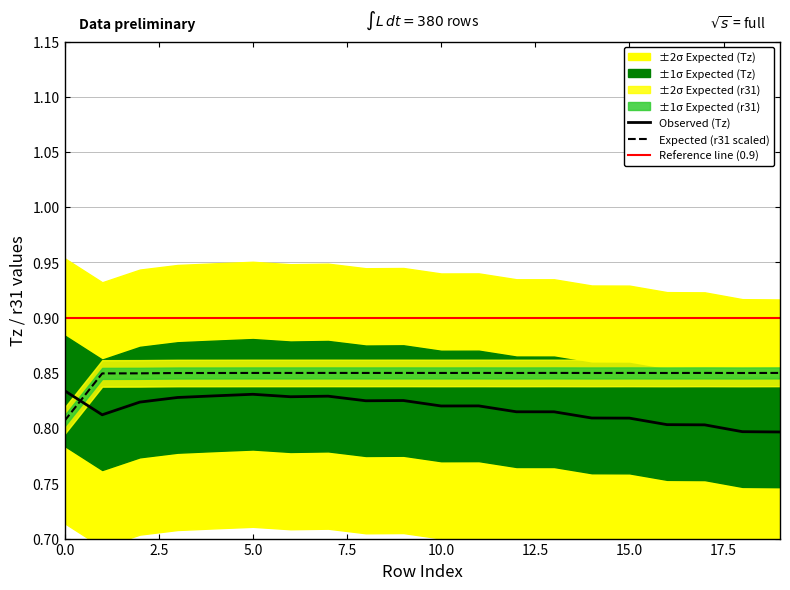

Reading right to left, transcribe all the data shown in this chart.

Tz: 0.8	0.8	0.8	0.8	0.8	0.8	0.8	0.8	0.8	0.8	0.8	0.8	0.8	0.8	0.8	0.8	0.8	0.8	0.8	0.8
r31: 0.8	0.8	0.8	0.8	0.8	0.8	0.8	0.8	0.8	0.8	0.8	0.8	0.8	0.8	0.8	0.8	0.8	0.8	0.8	0.8